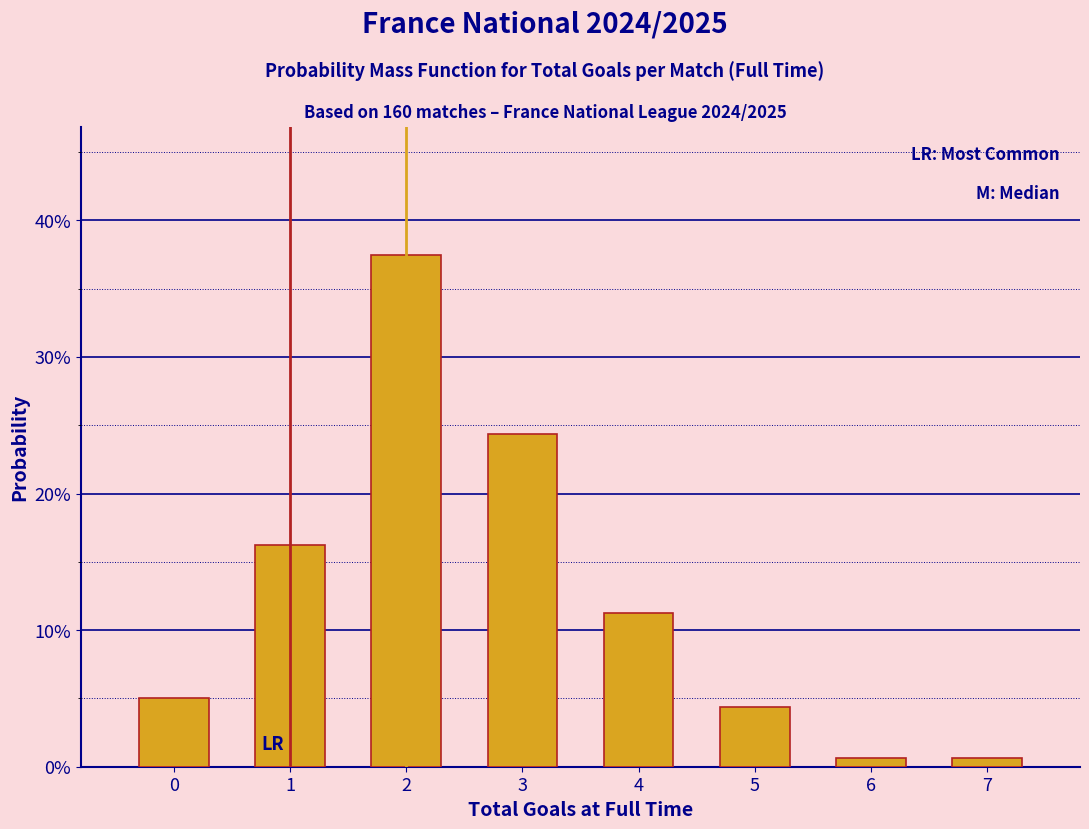

The chart shows a value of 0.6 at 6. True or false?

True